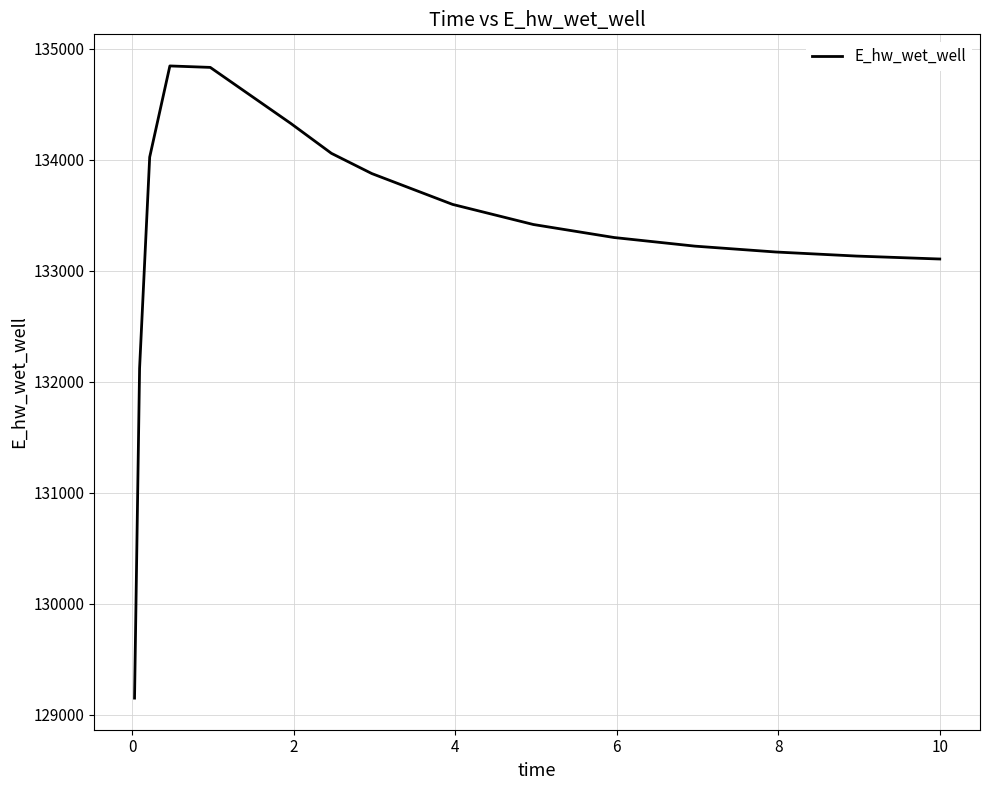

What is the smallest value displayed?

129151.4